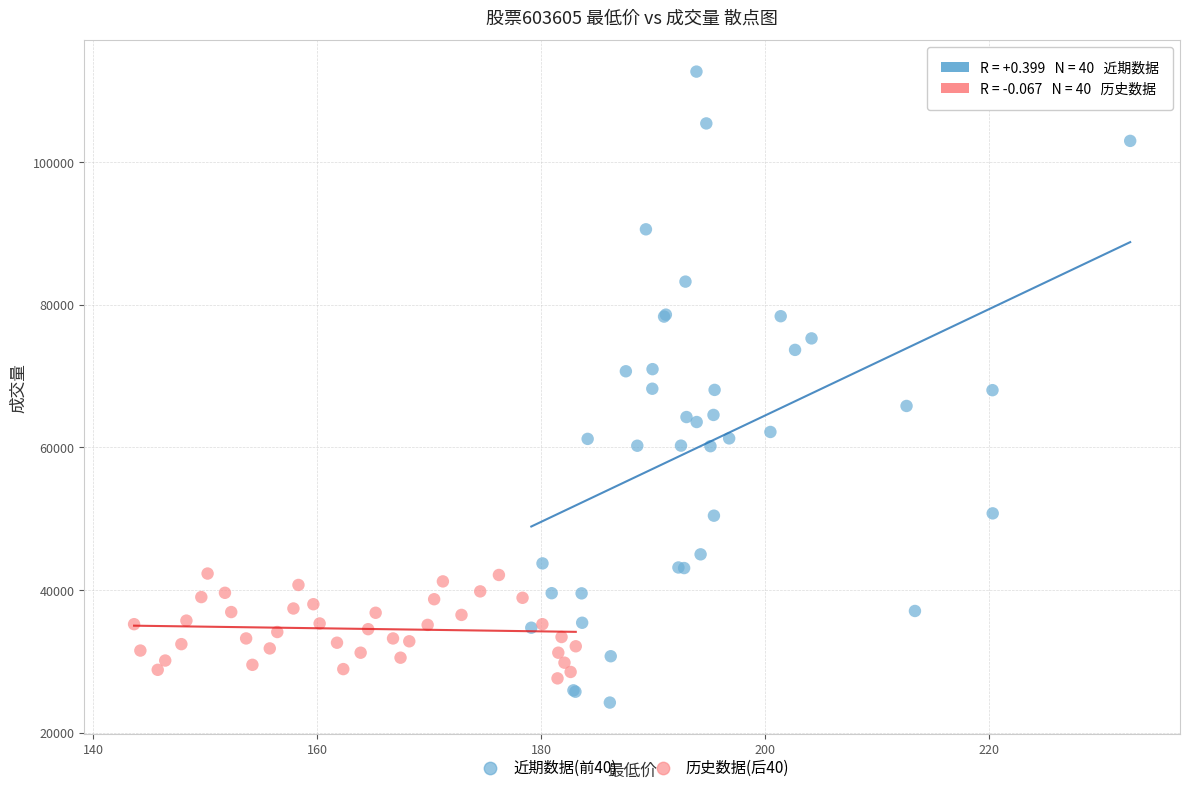

Which series reaches the maximum Y coordinate?

近期数据(前40)